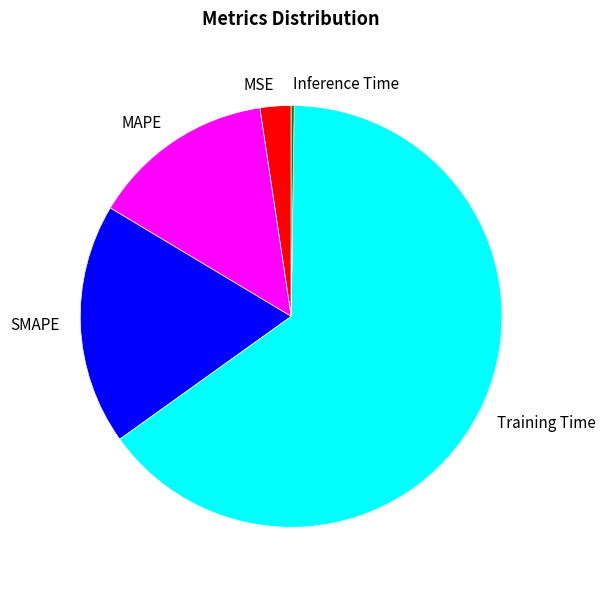

Is it true that Training Time is 65% of the pie?

True